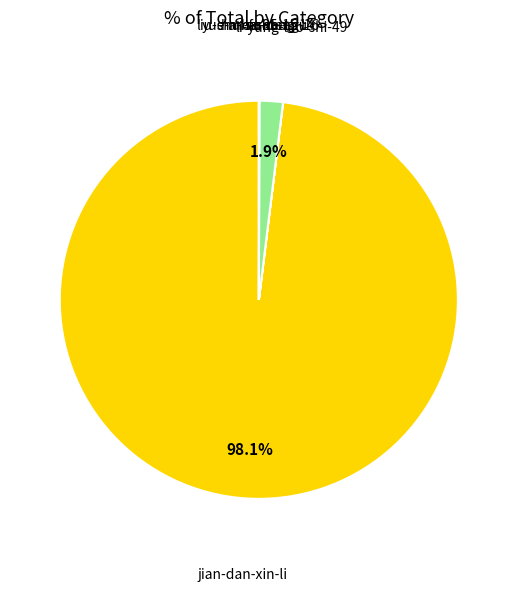

Is there any slice that represents more than half of the pie?

Yes